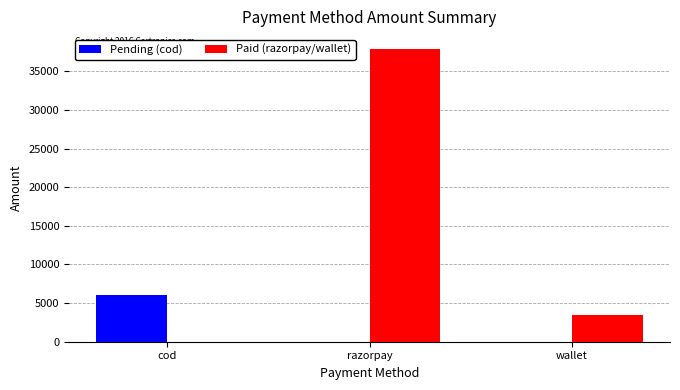

Reading left to right, list all the values displayed in this chart.

Pending (cod): 6057	0	0
Paid (razorpay/wallet): 0	37923	3509